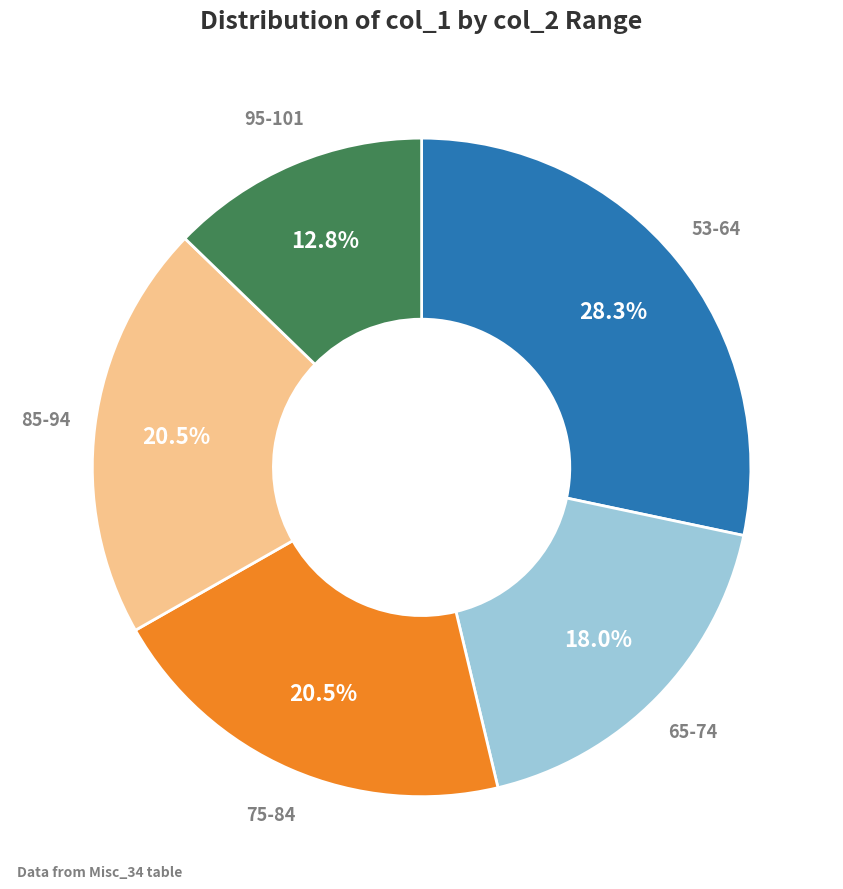

Is there any slice that represents more than half of the pie?

No